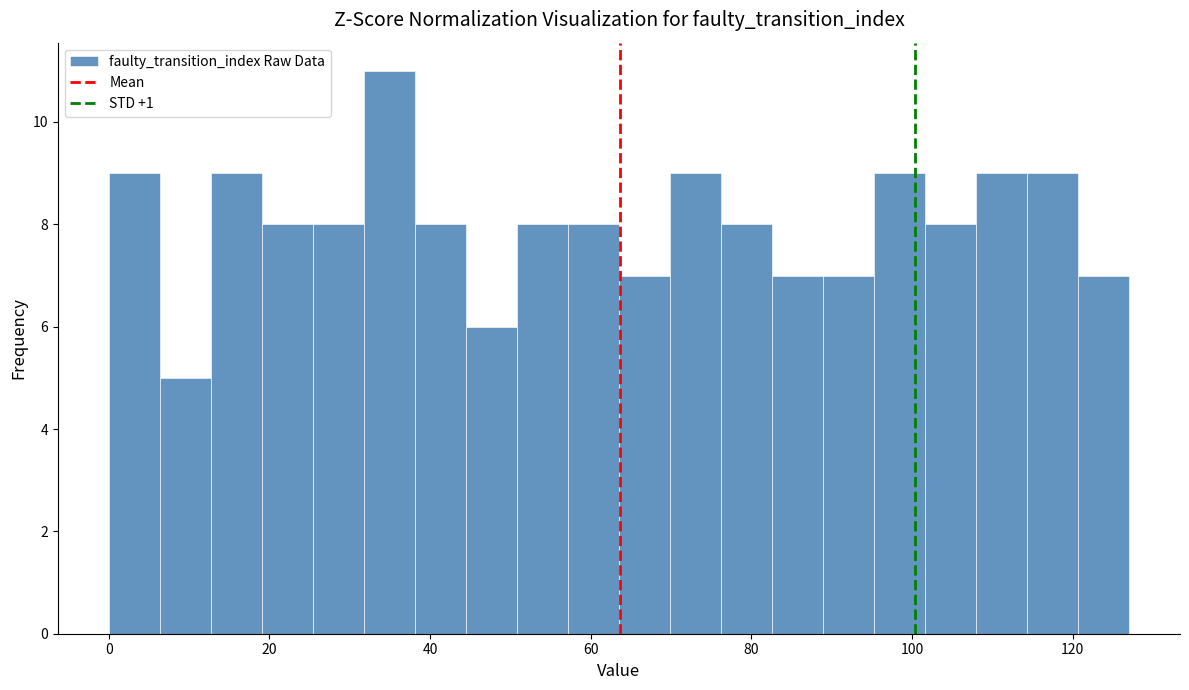

Read against the x-axis, roughly where is the centre of the tallest bar?

34